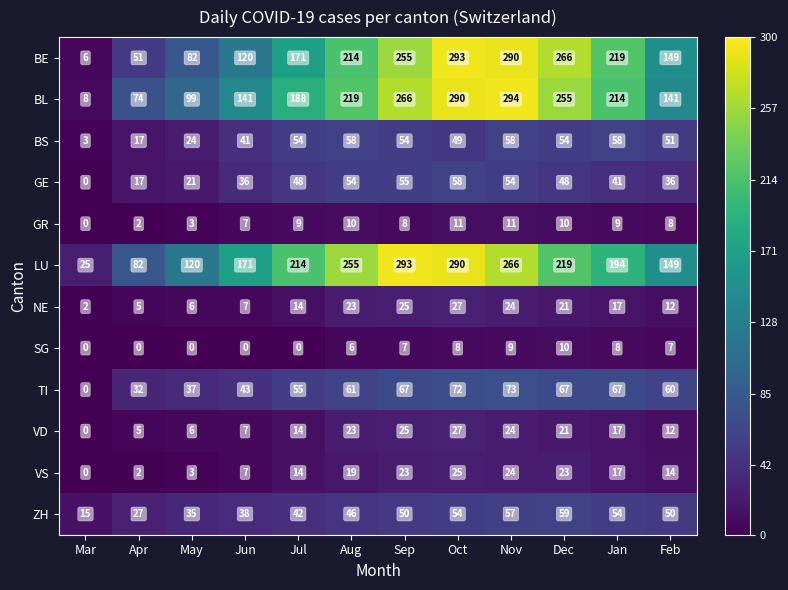

True or false: GE has a value of 15 at Jun.

False